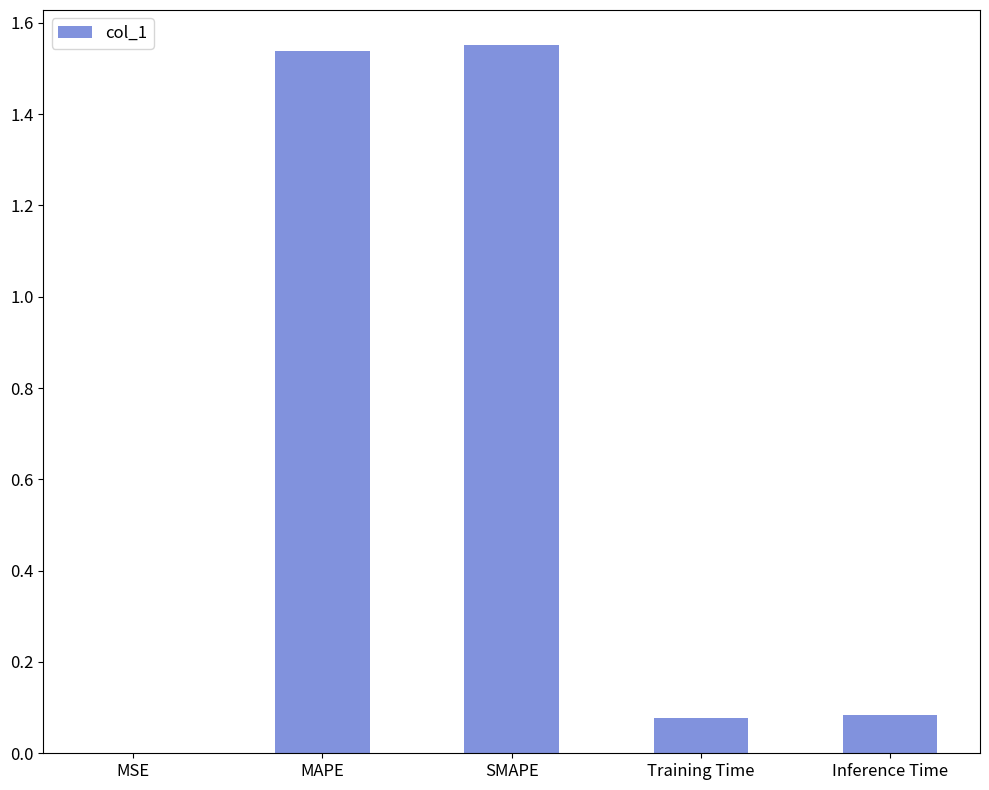

The value at Inference Time is 0.1. True or false?

True